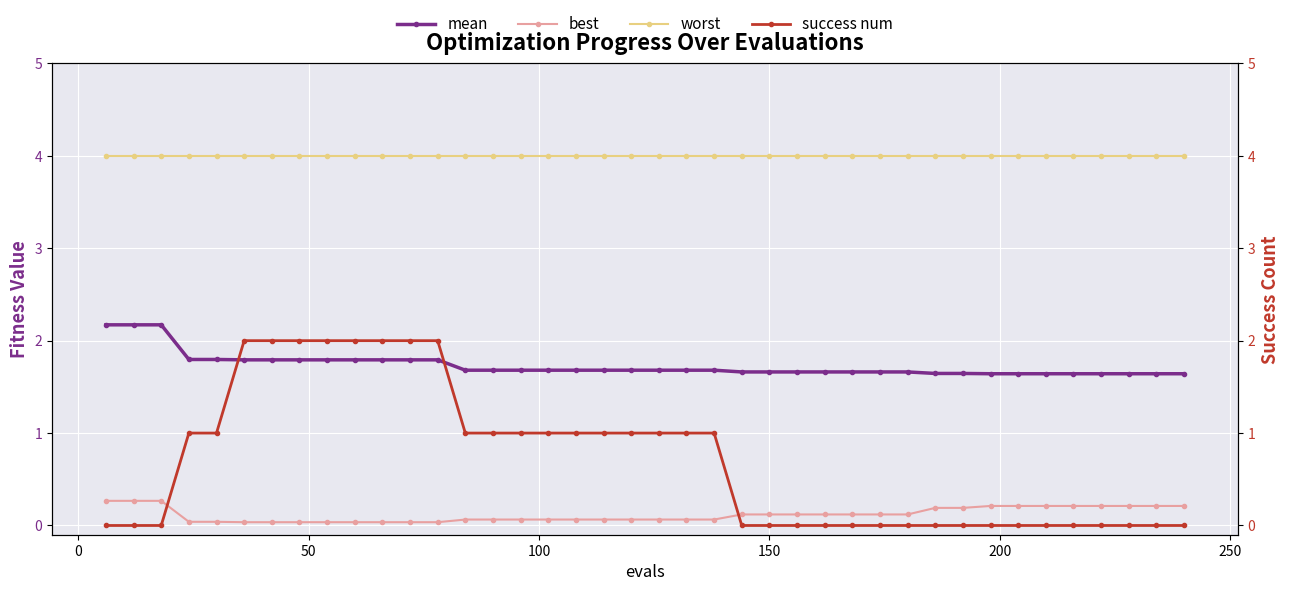

True or false: mean and best cross at least once.

False